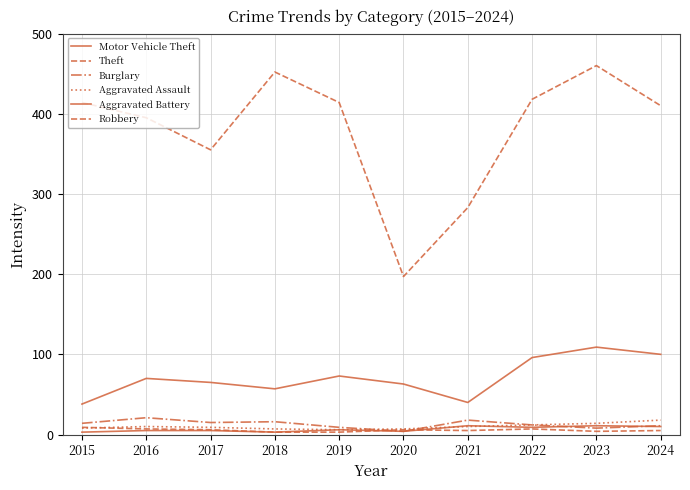

At which label does Motor Vehicle Theft first exceed 70?

2019